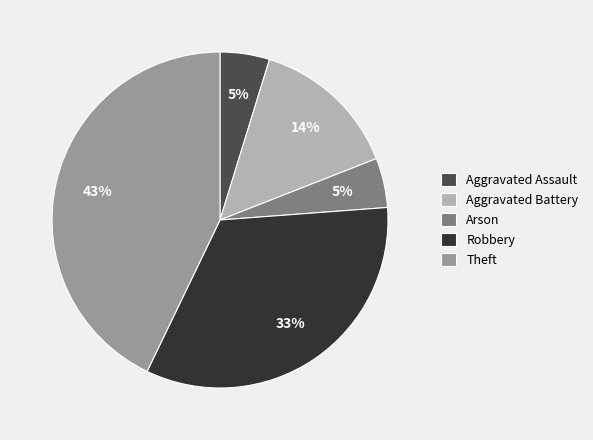

To the nearest percent, what is the difference between the largest and smallest slice percentages?

38%